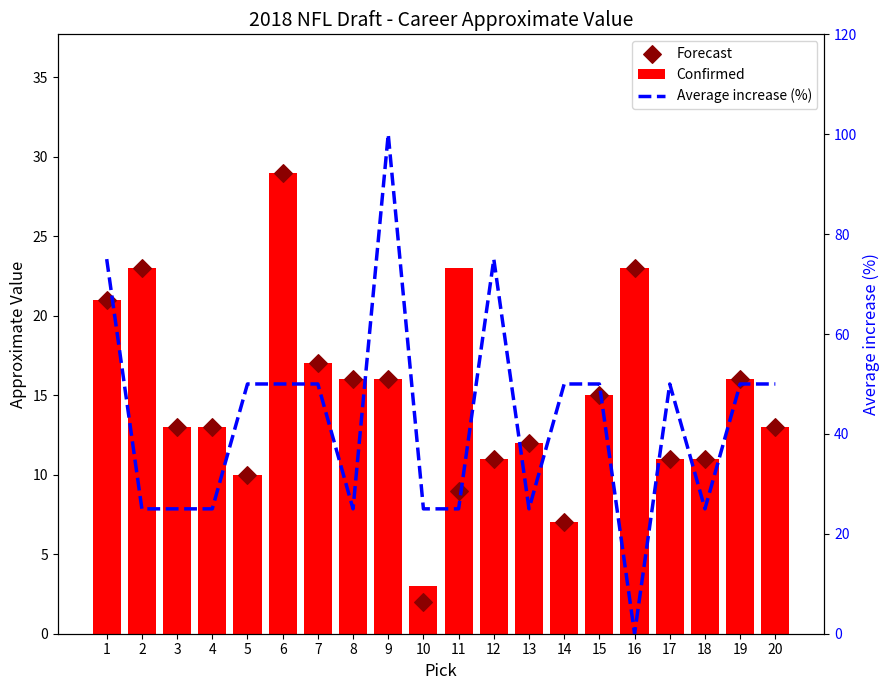

What are all the series names shown in the legend?

Confirmed, Forecast, Average increase (%)